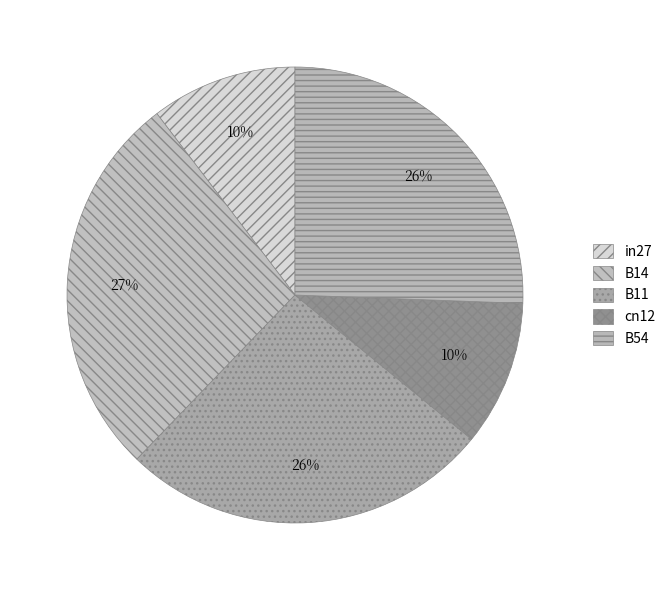

To the nearest percent, what is the combined percentage of cn12 and B54?

36%